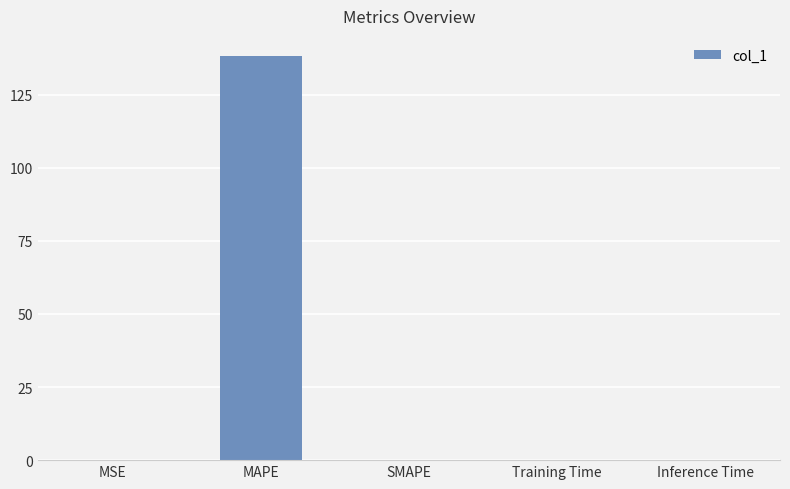

How many data points does each series have?

5